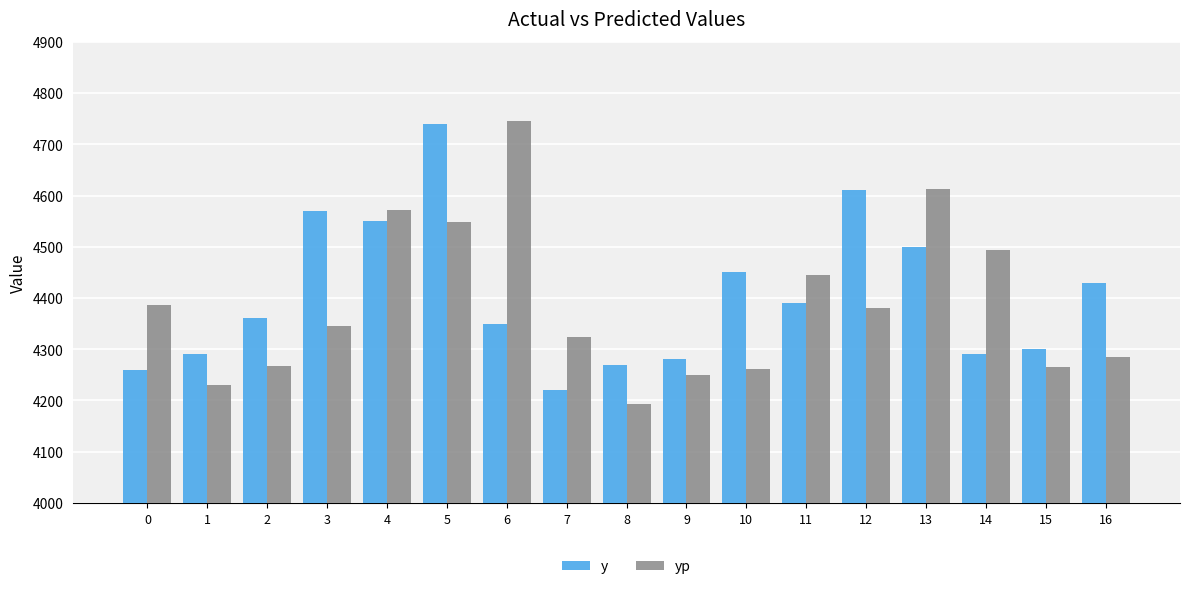

What is the approximate value of y at 14?

4290.0